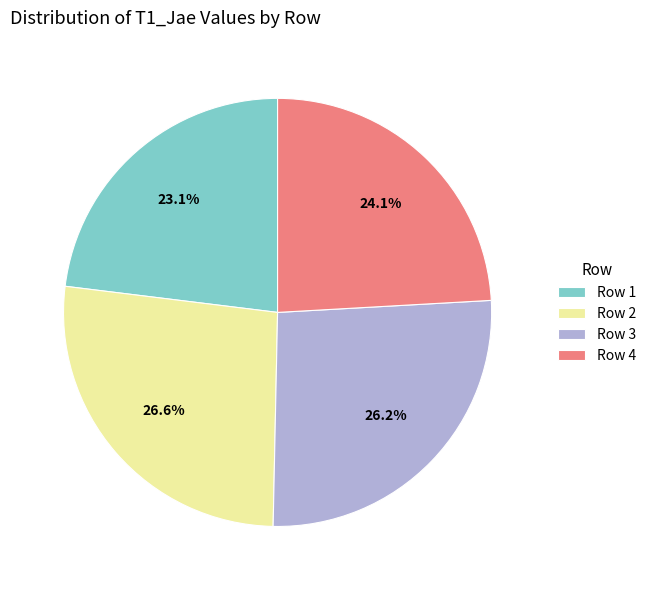

To the nearest percent, what is the difference between the largest and smallest slice percentages?

4%